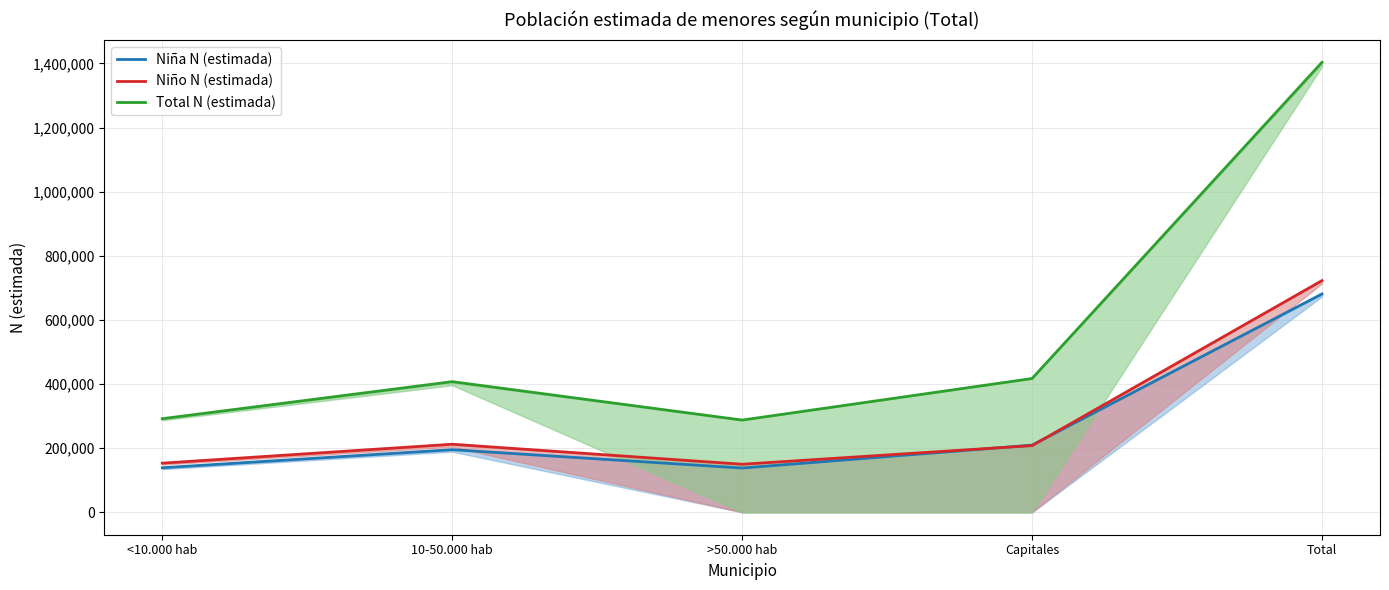

How many data points in Niña N (estimada) are above 195163?

2